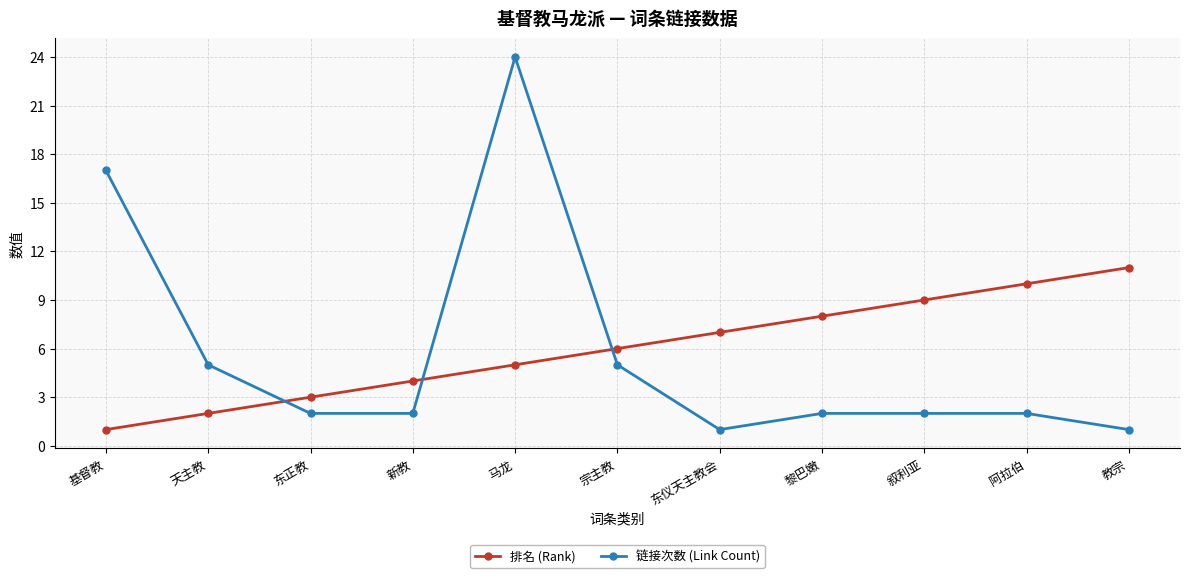

What is the label of the 2nd point from the right?

阿拉伯